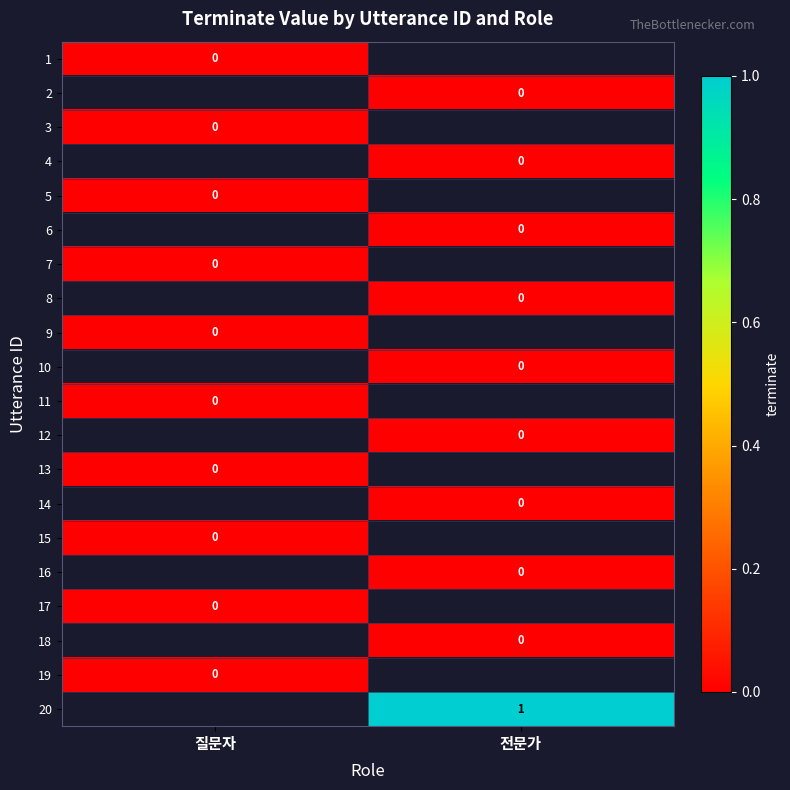

Is it true that 20 equals 1 at 전문가?

True